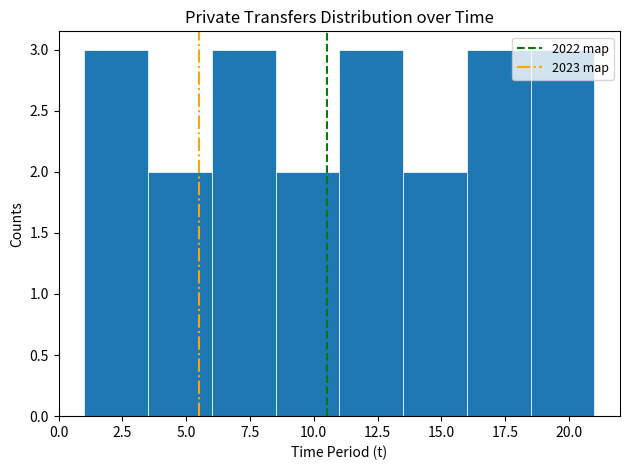

Reading left to right, transcribe this chart: for each bar, give the range it covers on the x-axis and its height. The values are not printed on the chart, so give them approximately, as read against the axis.

1.0 to 3.5: 3
3.5 to 6.0: 2
6.0 to 8.5: 3
8.5 to 11.0: 2
11.0 to 13.5: 3
13.5 to 16.0: 2
16.0 to 18.5: 3
18.5 to 21.0: 3